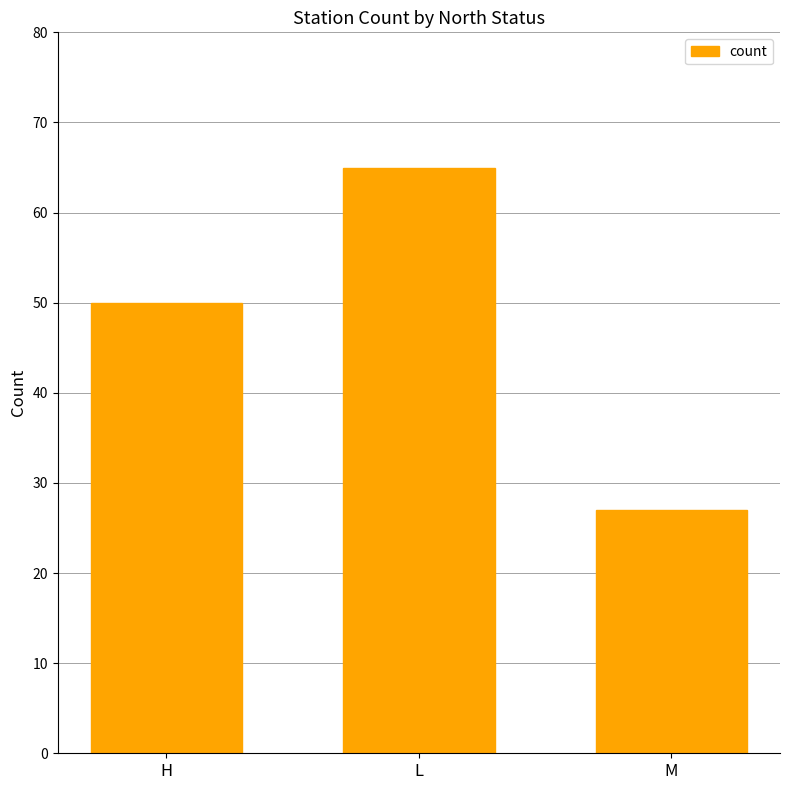

At which label is the value closest to 46?

H